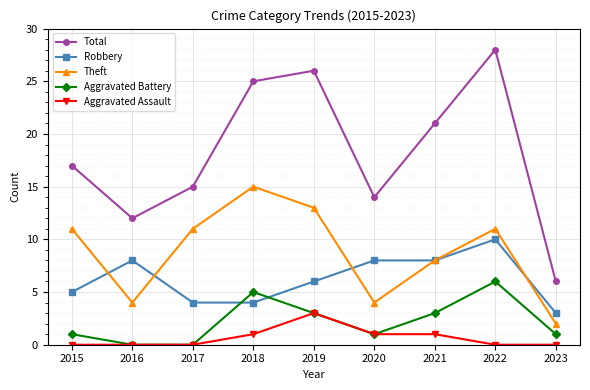

What is the sum of the Theft values at 2018 and 2020?

19